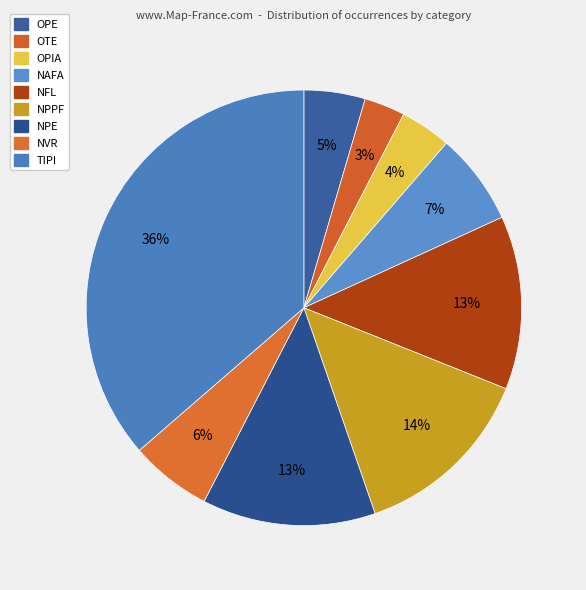

Count the number of slices in the pie.

9